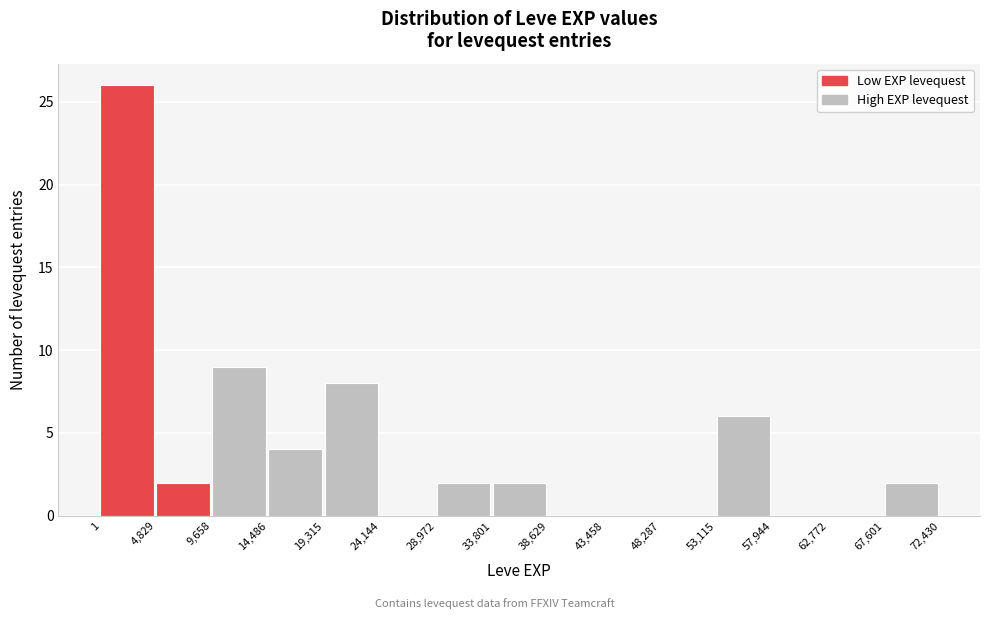

What is the height of the bar covering 19,315 to 24,144 on the x-axis? The values are not printed on the chart, so give them approximately, as read against the axis.

8